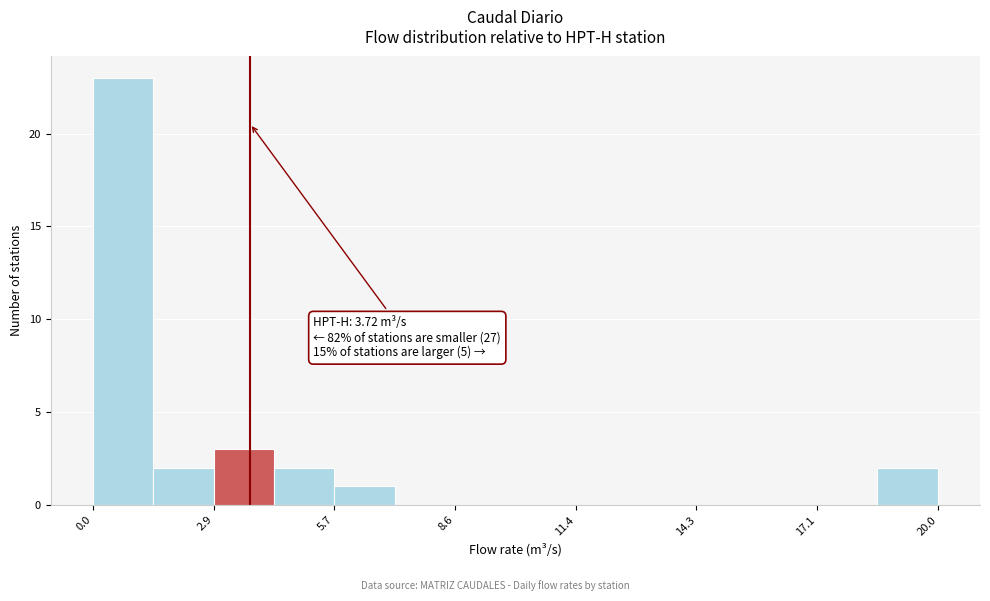

Read against the x-axis, roughly where is the centre of the tallest bar?

0.5